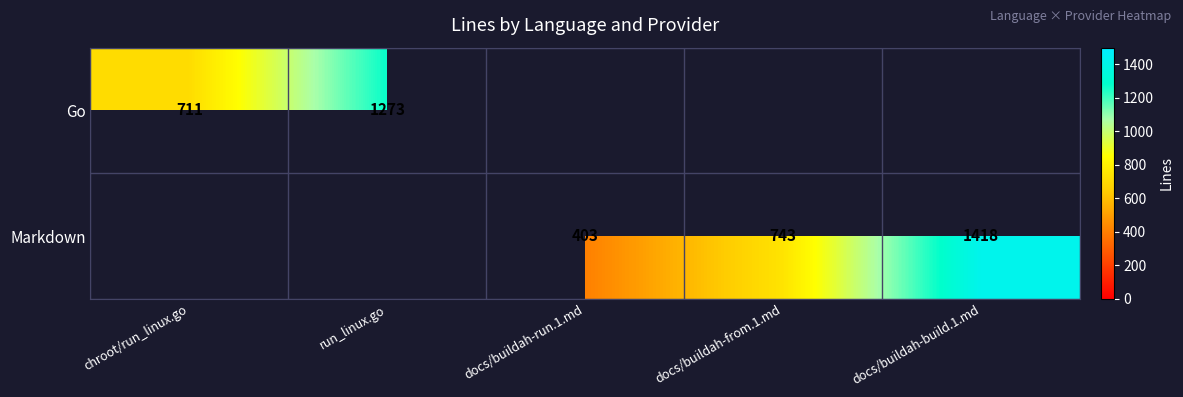

Which category has the highest value across all series?

docs/buildah-build.1.md